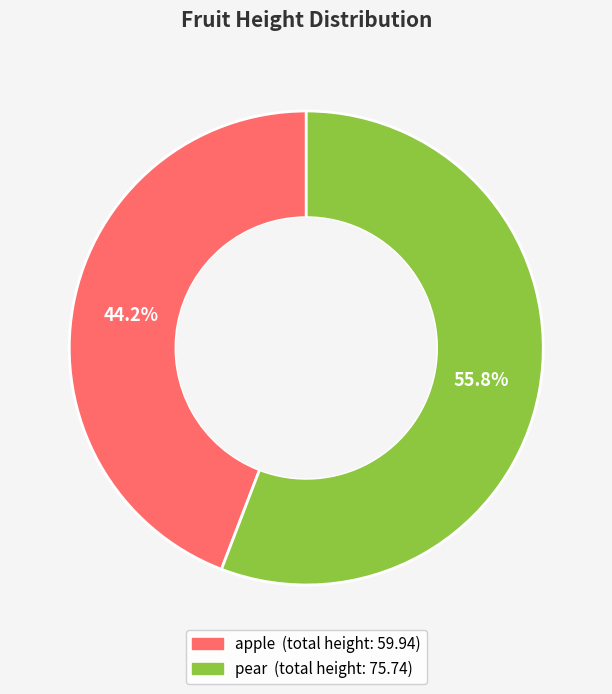

Which category has the biggest portion of the pie?

pear